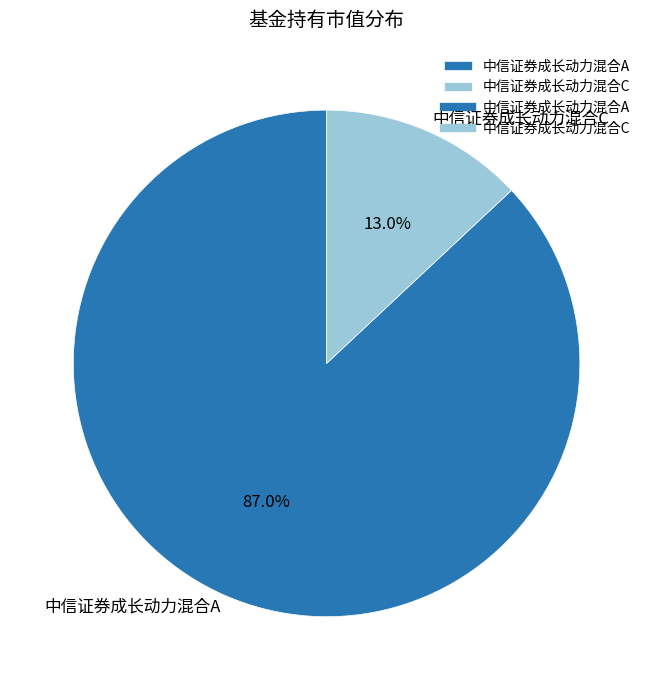

Does 中信证券成长动力混合C account for over 50% of the chart?

No